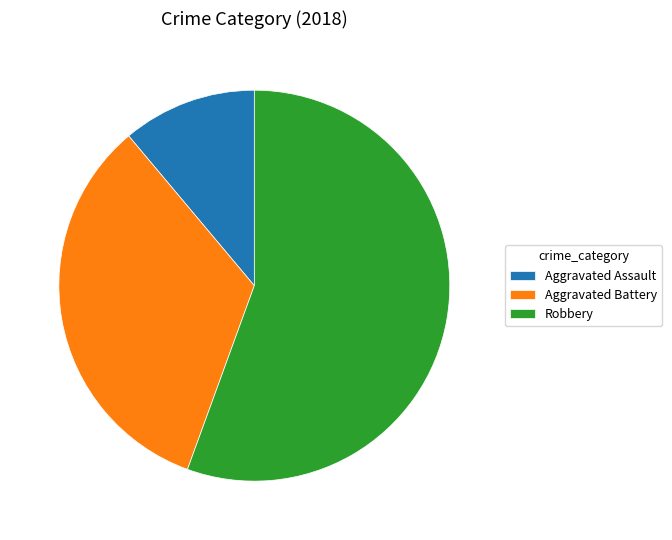

Do Aggravated Assault and Robbery together represent more than half of the pie?

Yes